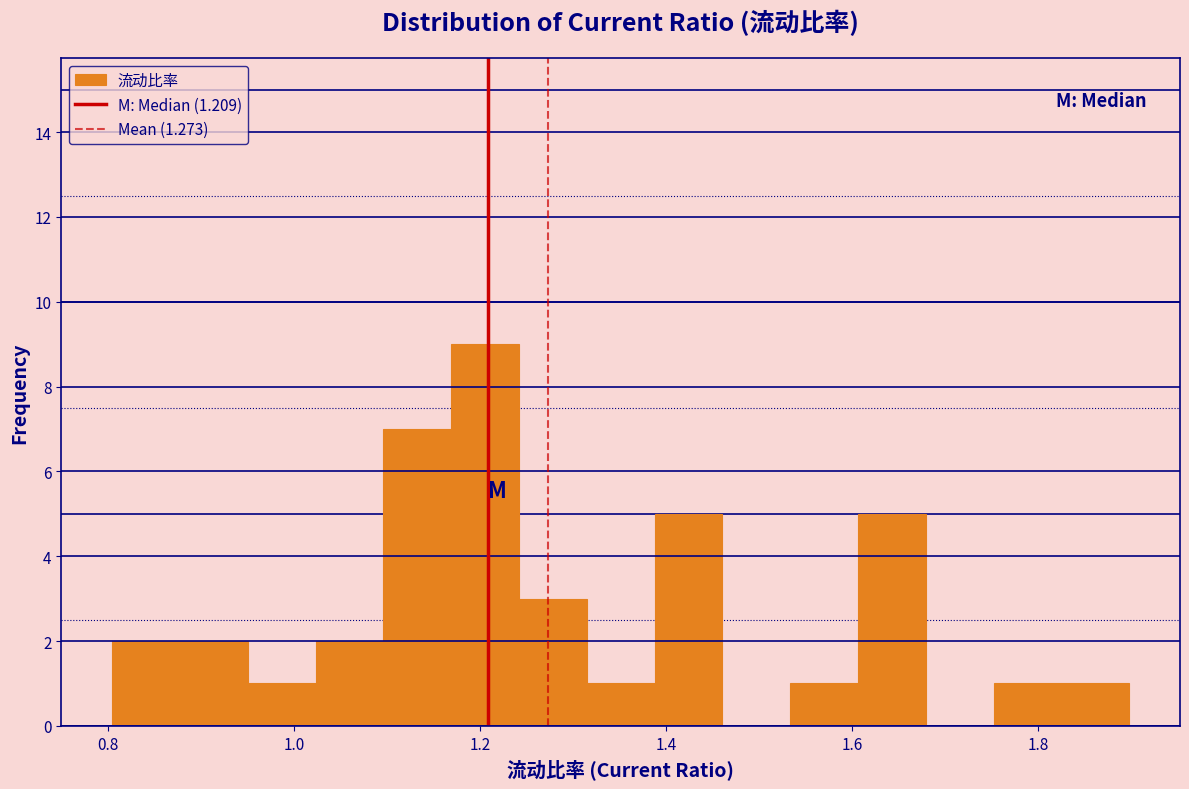

Around what value on the x-axis is the tallest bar? Give the approximate position of its centre, as read against the axis.

1.20